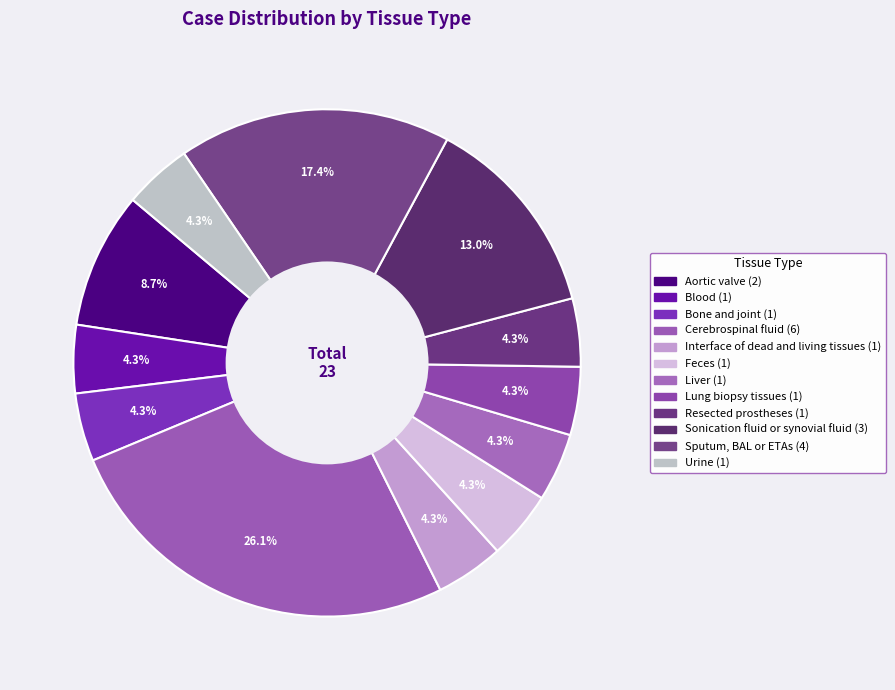

To the nearest percent, what is the difference between the largest and smallest slice percentages?

22%